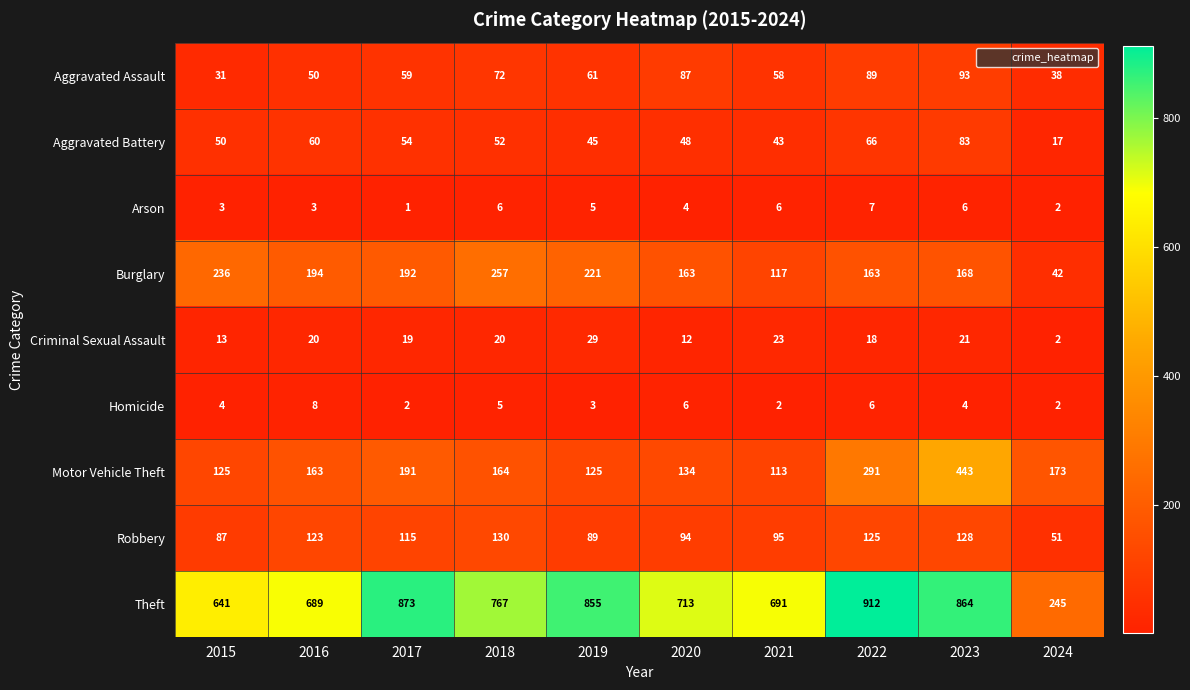

The value of Motor Vehicle Theft at 2024 is 76. True or false?

False